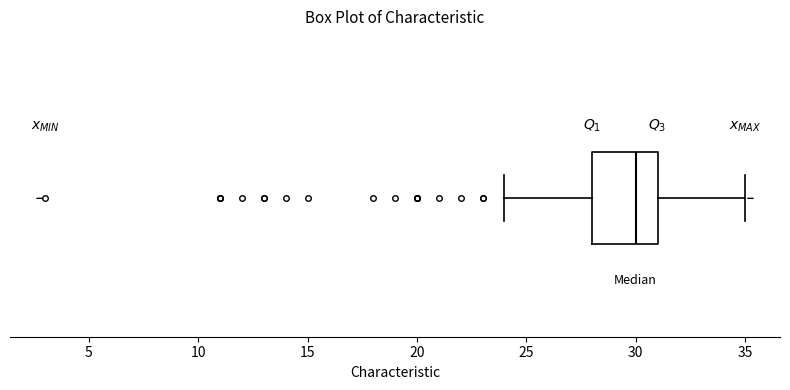

Transcribe this box plot: give where the median line is, the range the box spans, and where the two whiskers end, as read against the x-axis. The values are not printed on the chart, so give them approximately, as read against the axis.

median 30, box 28 to 31, whiskers 24 to 35